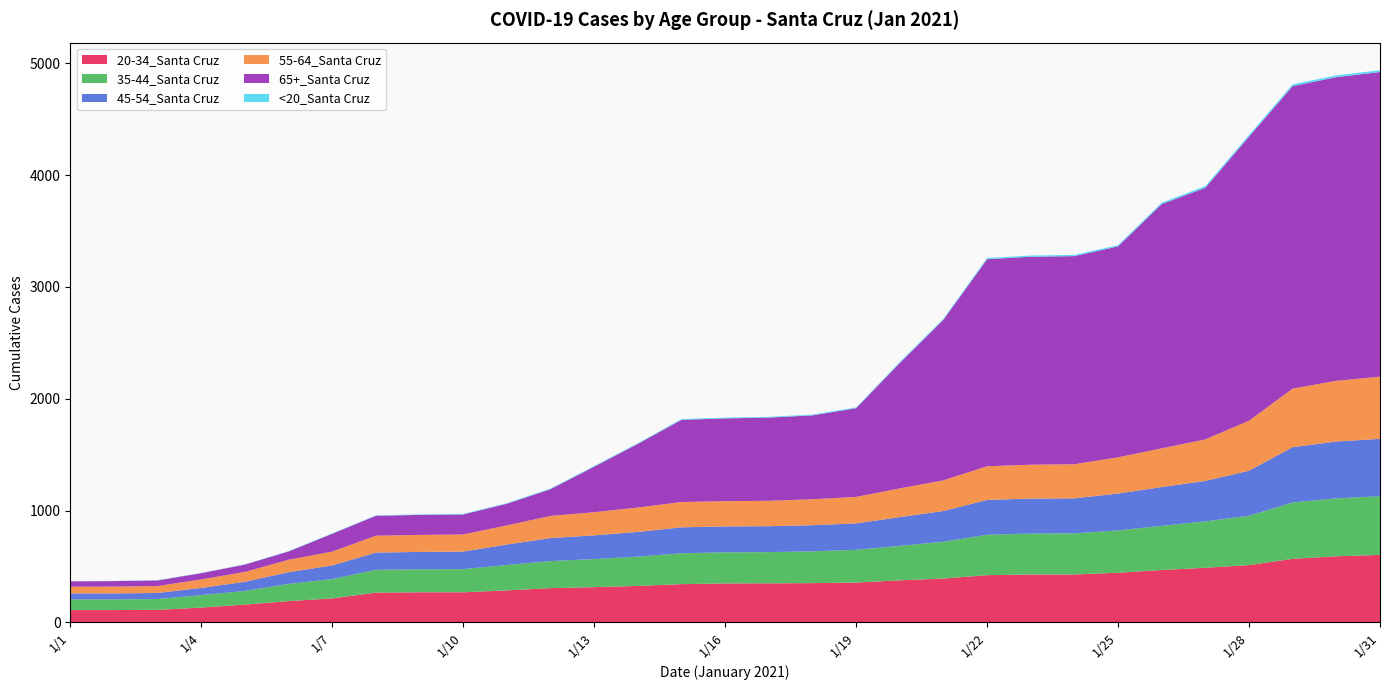

Reading right to left, list all the values displayed in this chart.

20-34_Santa Cruz: 1/31=604	1/30=592	1/29=569	1/28=513	1/27=489	1/26=469	1/25=445	1/24=429	1/23=429	1/22=423	1/21=393	1/20=377	1/19=357	1/18=352	1/17=350	1/16=349	1/15=343	1/14=327	1/13=316	1/12=307	1/11=287	1/10=270	1/9=270	1/8=267	1/7=215	1/6=191	1/5=160	1/4=133	1/3=113	1/2=111	1/1=111
35-44_Santa Cruz: 1/31=525	1/30=518	1/29=504	1/28=441	1/27=415	1/26=395	1/25=378	1/24=368	1/23=366	1/22=361	1/21=329	1/20=308	1/19=293	1/18=284	1/17=279	1/16=278	1/15=276	1/14=262	1/13=251	1/12=242	1/11=227	1/10=207	1/9=205	1/8=204	1/7=173	1/6=154	1/5=122	1/4=112	1/3=97	1/2=95	1/1=95
45-54_Santa Cruz: 1/31=513	1/30=508	1/29=495	1/28=403	1/27=362	1/26=347	1/25=330	1/24=313	1/23=313	1/22=312	1/21=275	1/20=257	1/19=236	1/18=234	1/17=232	1/16=232	1/15=232	1/14=221	1/13=212	1/12=206	1/11=183	1/10=157	1/9=156	1/8=154	1/7=122	1/6=105	1/5=82	1/4=64	1/3=54	1/2=54	1/1=54
55-64_Santa Cruz: 1/31=556	1/30=543	1/29=523	1/28=447	1/27=371	1/26=346	1/25=324	1/24=305	1/23=303	1/22=301	1/21=274	1/20=257	1/19=237	1/18=232	1/17=227	1/16=226	1/15=226	1/14=218	1/13=207	1/12=198	1/11=171	1/10=153	1/9=152	1/8=151	1/7=124	1/6=111	1/5=88	1/4=76	1/3=62	1/2=61	1/1=60
65+_Santa Cruz: 1/31=2724	1/30=2715	1/29=2705	1/28=2540	1/27=2250	1/26=2184	1/25=1886	1/24=1861	1/23=1859	1/22=1851	1/21=1436	1/20=1121	1/19=793	1/18=750	1/17=744	1/16=740	1/15=735	1/14=569	1/13=407	1/12=239	1/11=194	1/10=179	1/9=179	1/8=178	1/7=159	1/6=74	1/5=66	1/4=56	1/3=50	1/2=49	1/1=48
<20_Santa Cruz: 1/31=16	1/30=16	1/29=16	1/28=15	1/27=15	1/26=13	1/25=11	1/24=11	1/23=11	1/22=11	1/21=9	1/20=9	1/19=7	1/18=7	1/17=7	1/16=7	1/15=7	1/14=6	1/13=6	1/12=6	1/11=5	1/10=5	1/9=4	1/8=4	1/7=4	1/6=3	1/5=2	1/4=2	1/3=2	1/2=2	1/1=1